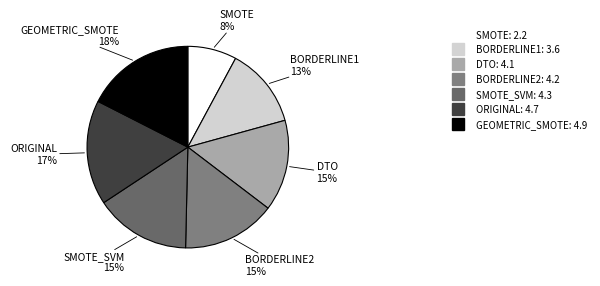

How many slices are in this pie chart?

7